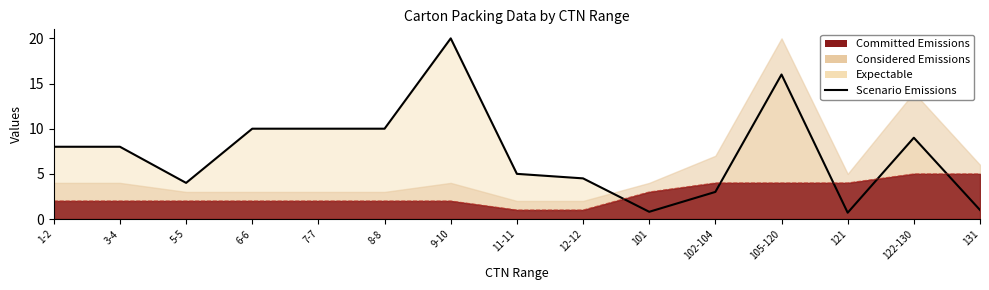

Does the chart have visible grid lines?

No